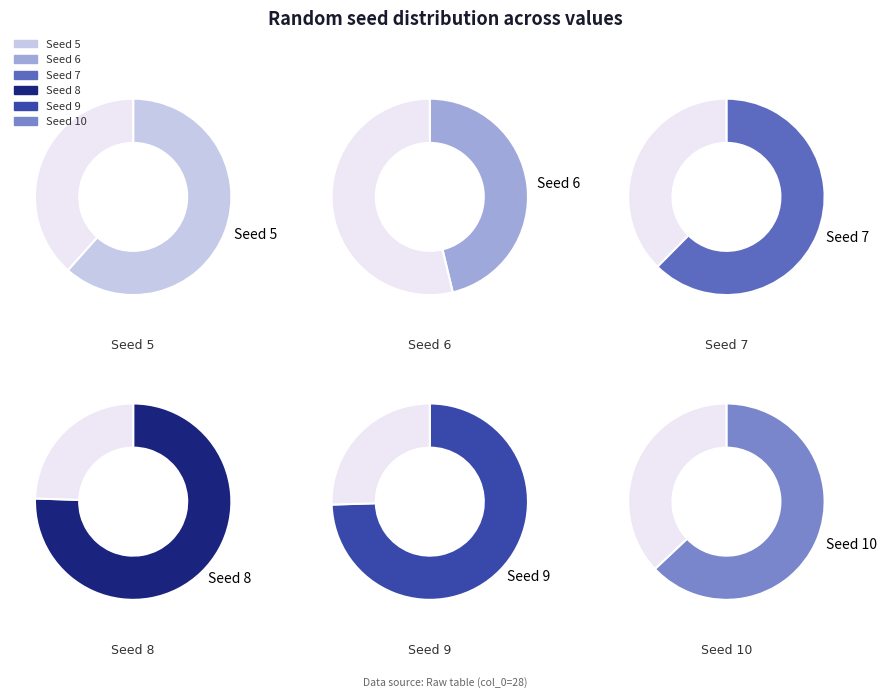

Is the sum of 6 and 8 greater than half?

No